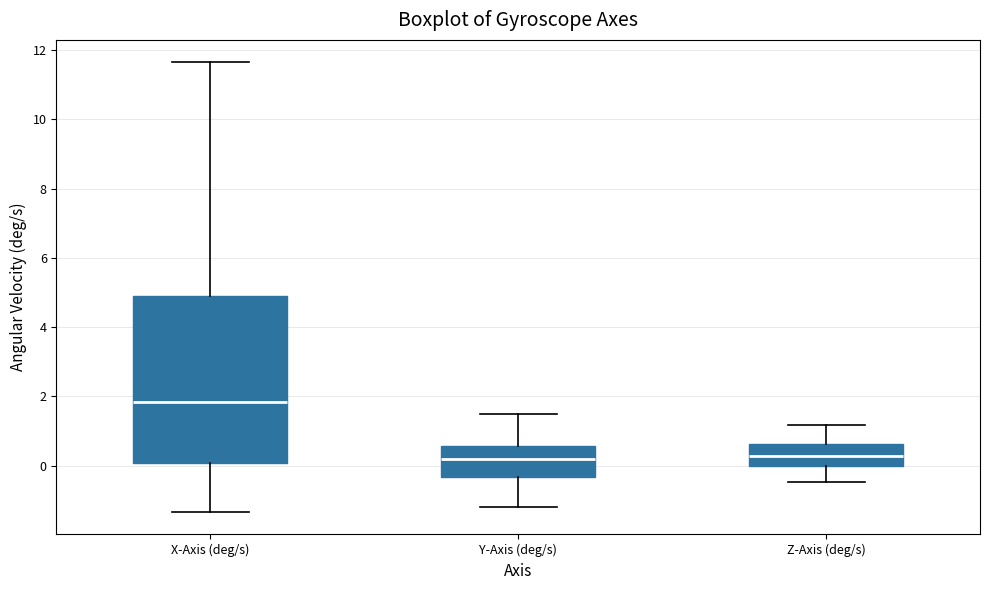

Reading left to right, transcribe this box plot: for each box, give where its median line is, the range the box spans, and where its two whiskers end, as read against the y-axis. The values are not printed on the chart, so give them approximately, as read against the axis.

X-Axis (deg/s): median 1.8, box 0.0 to 4.8, whiskers -1.4 to 11.6
Y-Axis (deg/s): median 0.2, box -0.4 to 0.6, whiskers -1.2 to 1.4
Z-Axis (deg/s): median 0.2, box 0.0 to 0.6, whiskers -0.4 to 1.2